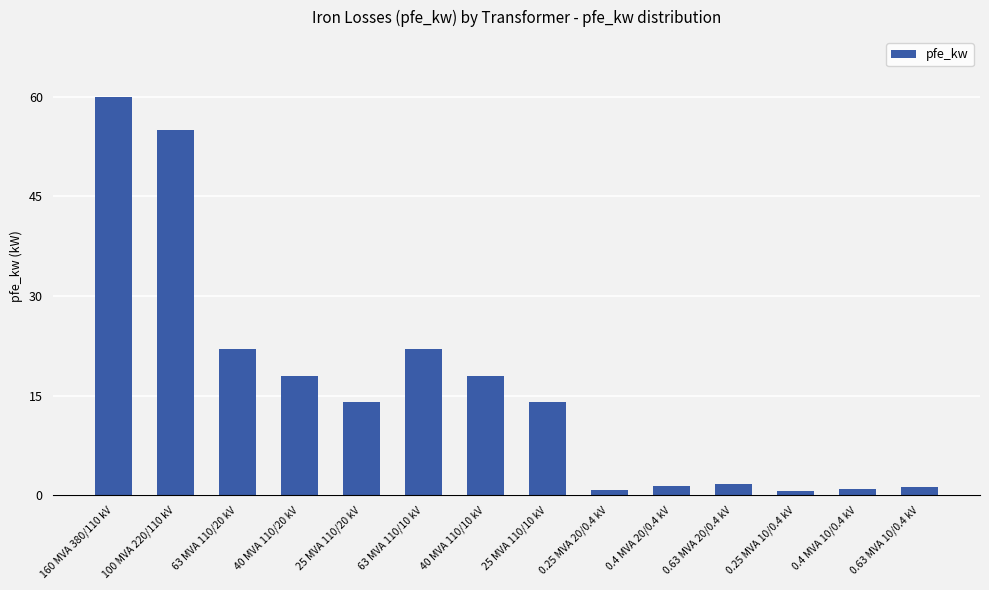

The value at 160 MVA 380/110 kV is 60.0. True or false?

True